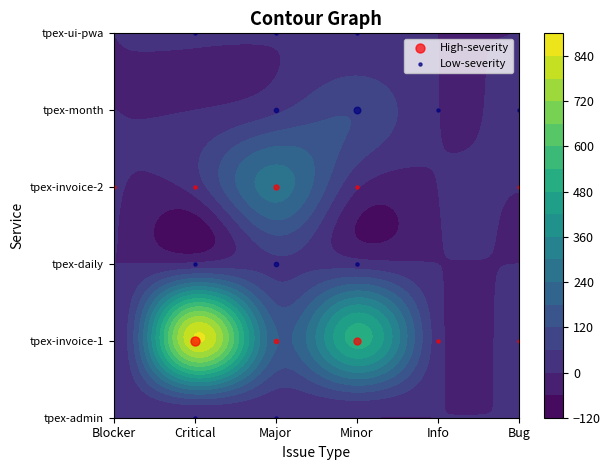

What is the average value of the tpex-invoice-1 series?

264